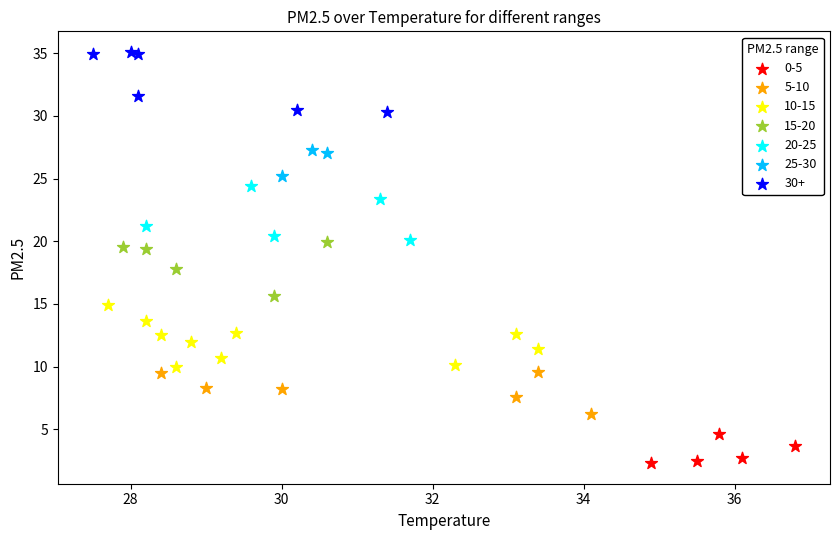

Which series reaches the maximum Y coordinate?

30+